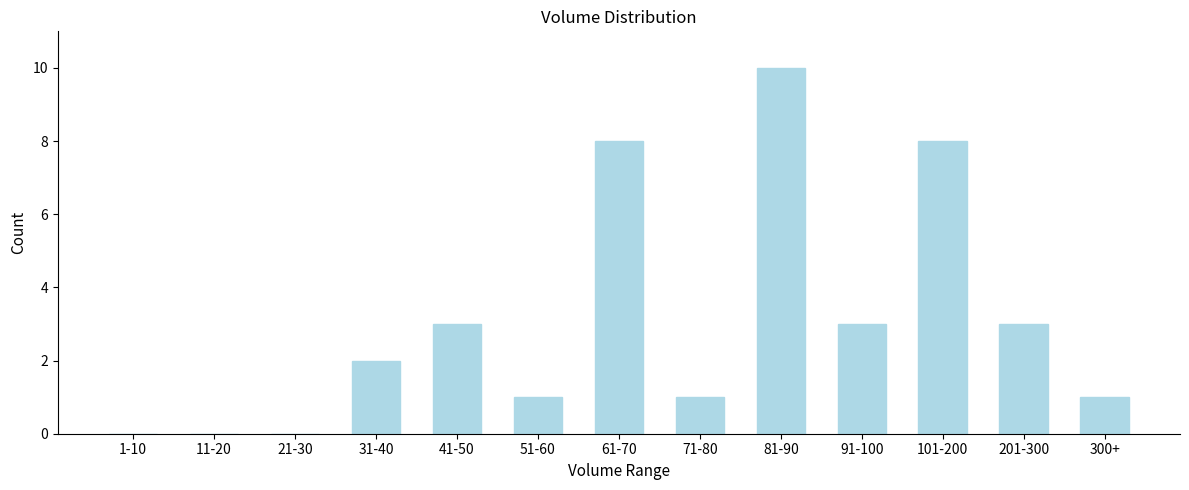

Reading left to right, extract all data points from this chart.

1-10=0	11-20=0	21-30=0	31-40=2	41-50=3	51-60=1	61-70=8	71-80=1	81-90=10	91-100=3	101-200=8	201-300=3	300+=1